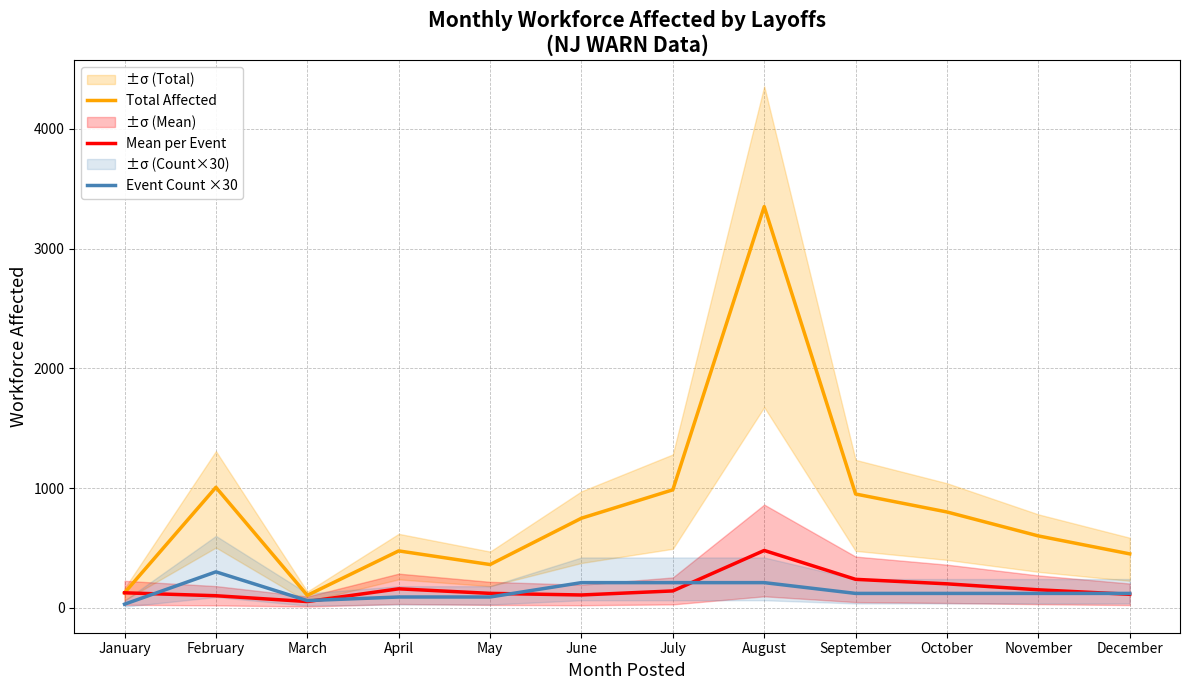

Where is the first local minimum for Mean per Event?

March